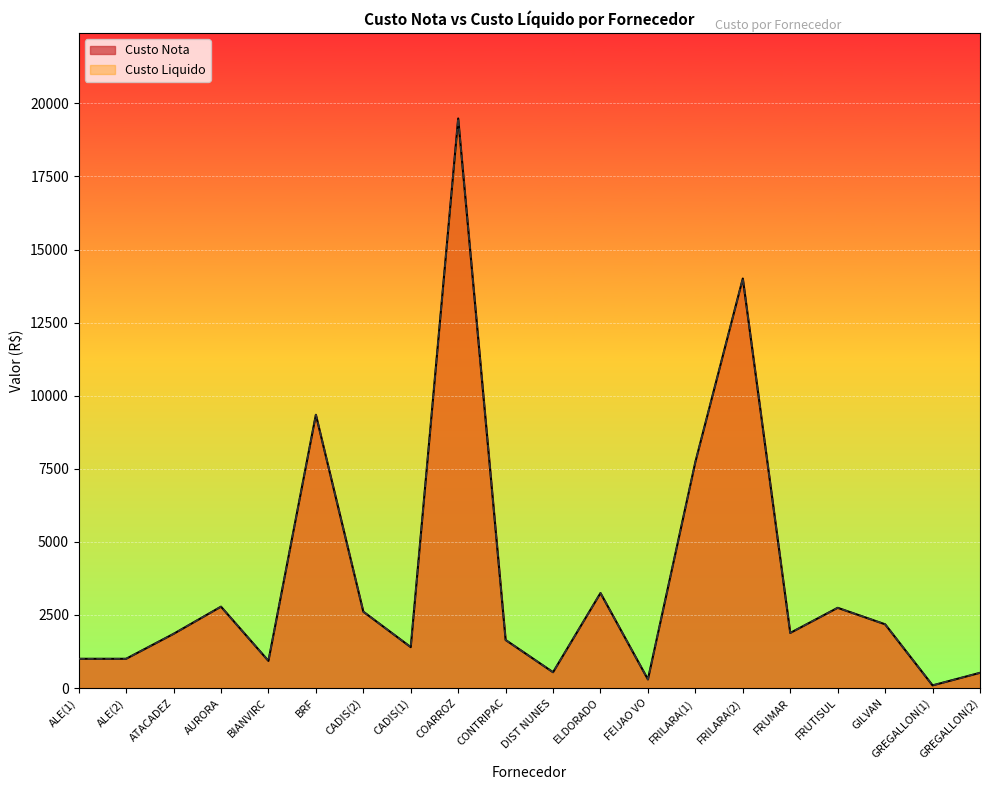

At how many categories does at least one series exceed 11740?

2